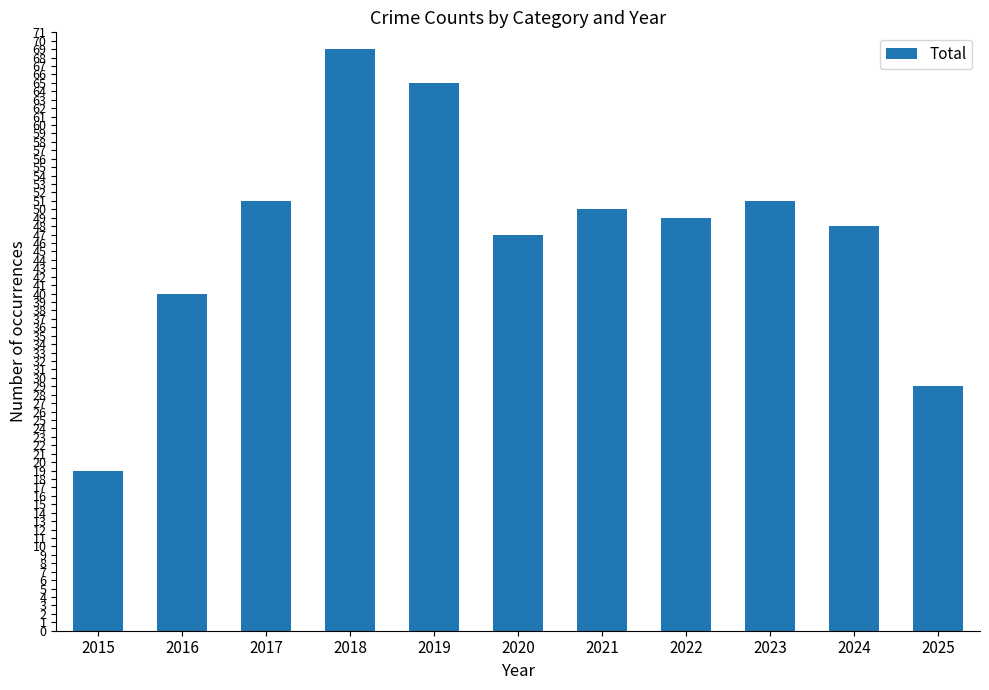

What is the change in value from 2015 to 2018?

+50